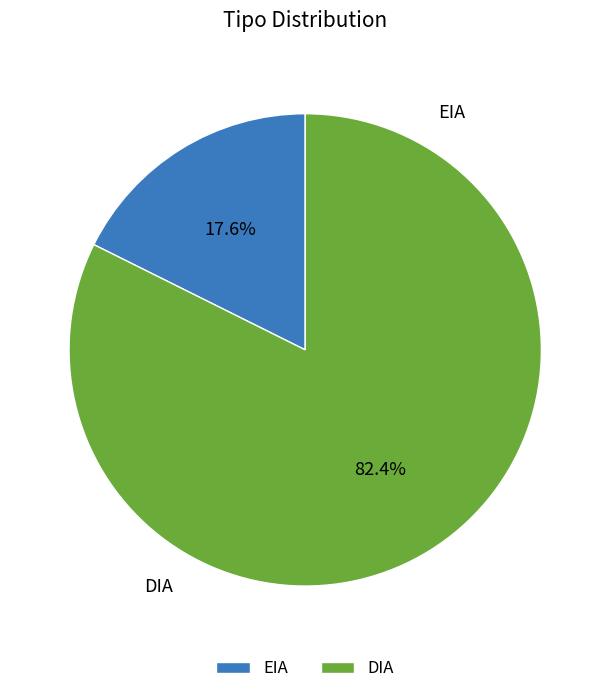

What is the change in value from EIA to DIA?

+11